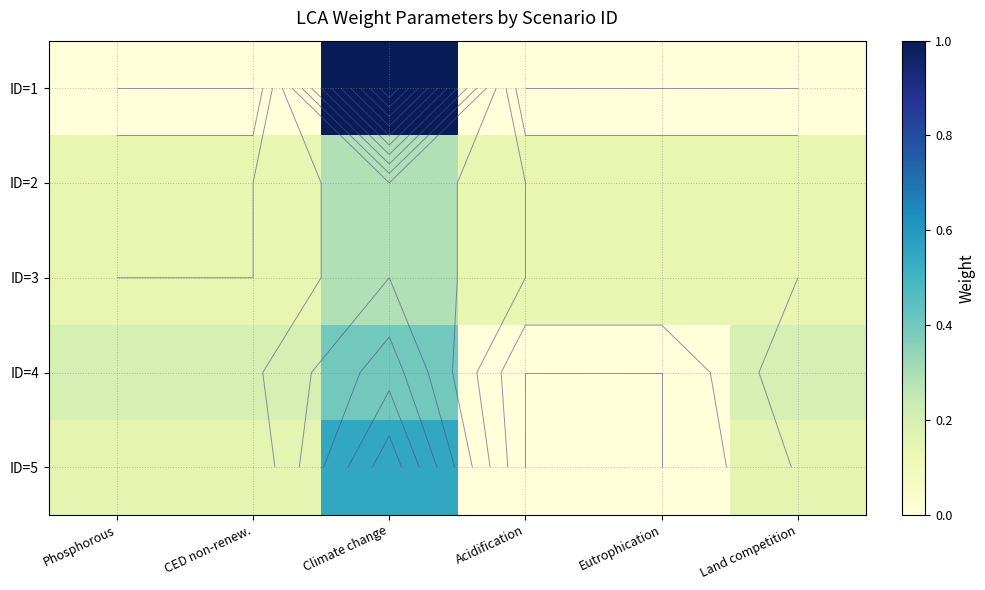

What is the average value of the ID=5 series?

0.2